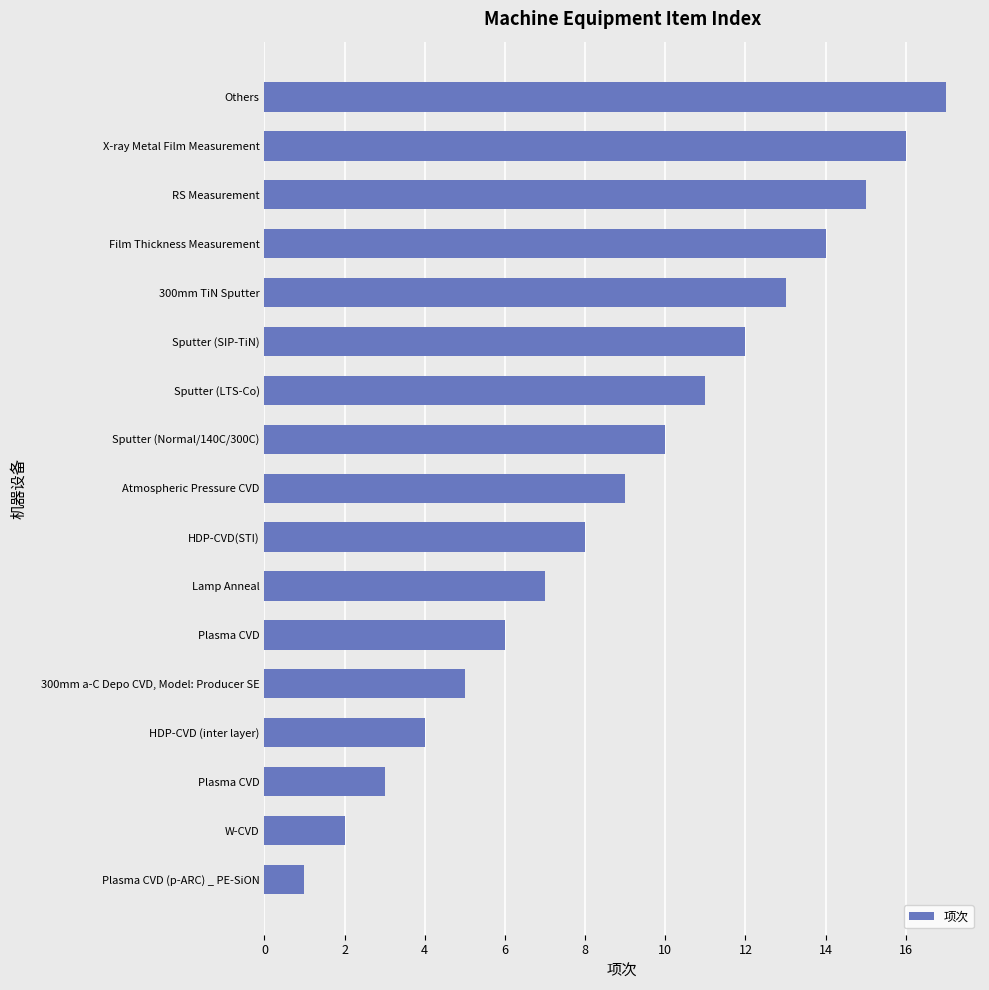

What is the smallest value displayed?

1